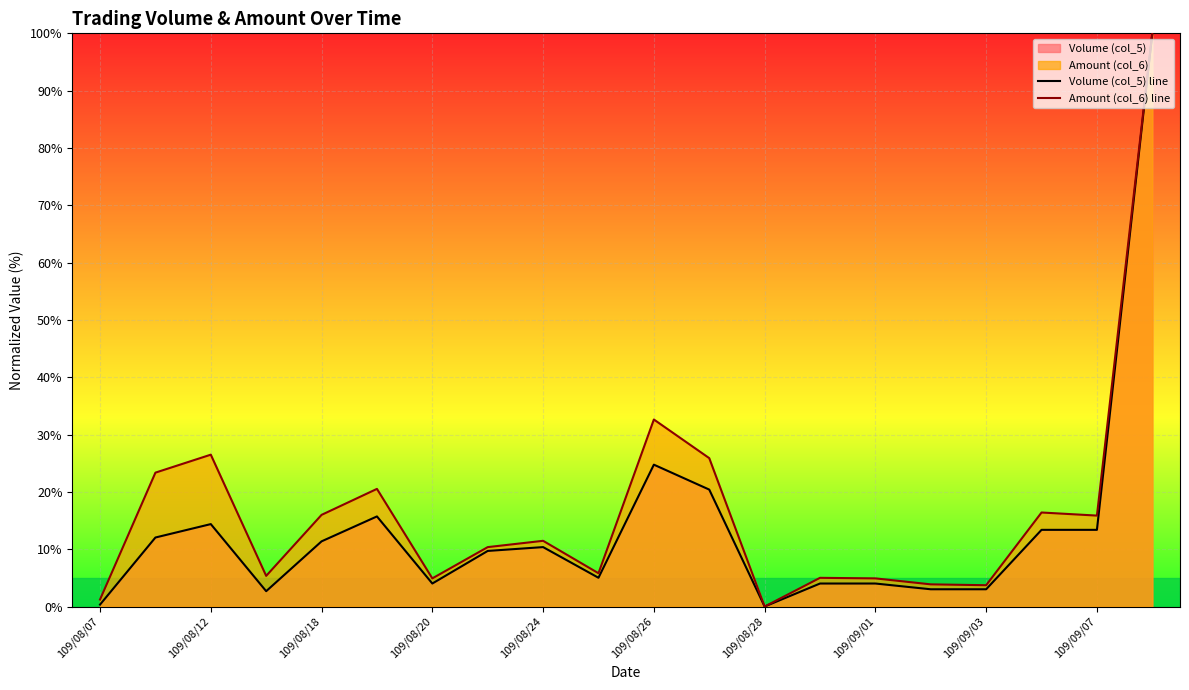

True or false: Volume (col_5) line and Amount (col_6) line cross at least once.

False